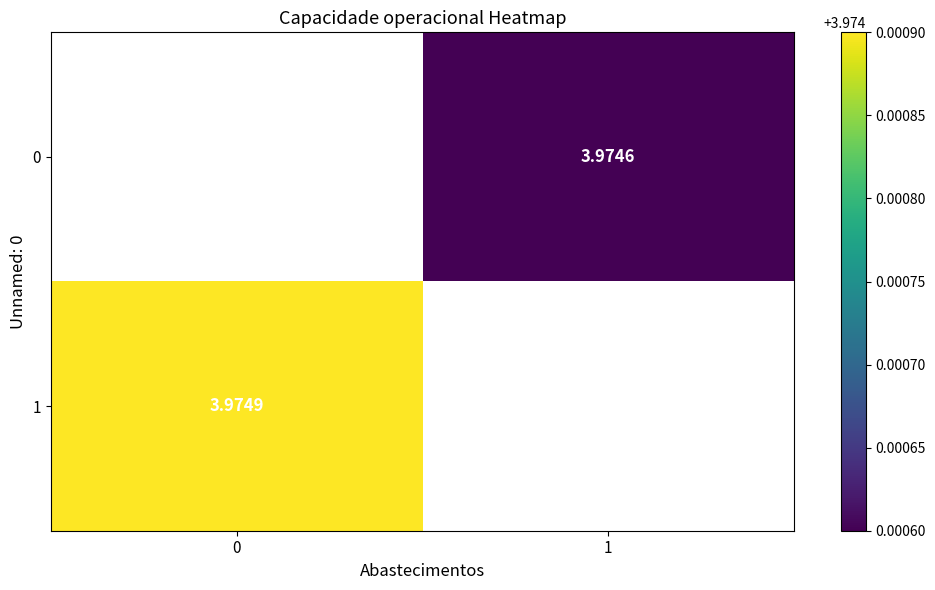

Rank the series by their average value, from lowest to highest.

0, 1